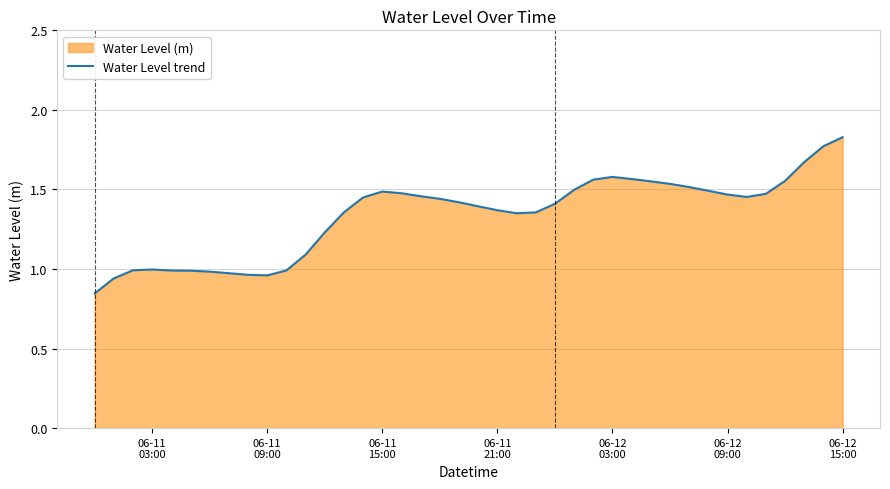

Reading left to right, list all the values displayed in this chart.

0.8	0.9	1.0	1.0	1.0	1.0	1.0	1.0	1.0	1.0	1.0	1.1	1.2	1.4	1.4	1.5	1.5	1.5	1.4	1.4	1.4	1.4	1.4	1.4	1.4	1.5	1.6	1.6	1.6	1.6	1.5	1.5	1.5	1.5	1.5	1.5	1.6	1.7	1.8	1.8